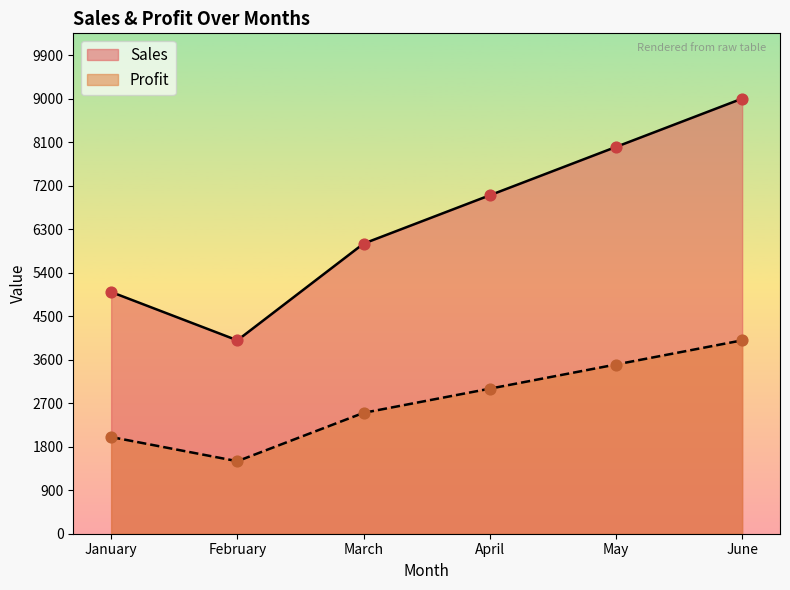

What is the total value across all series at April?

10000